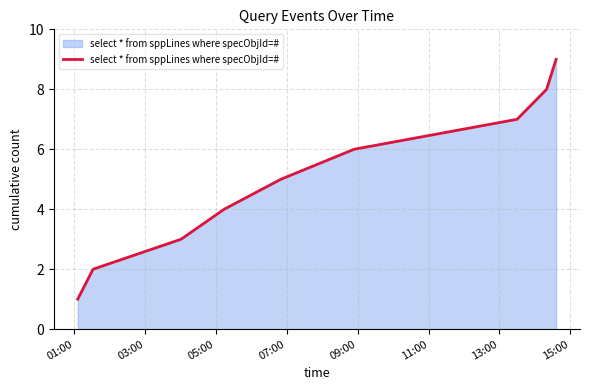

What is the greatest value displayed?

9